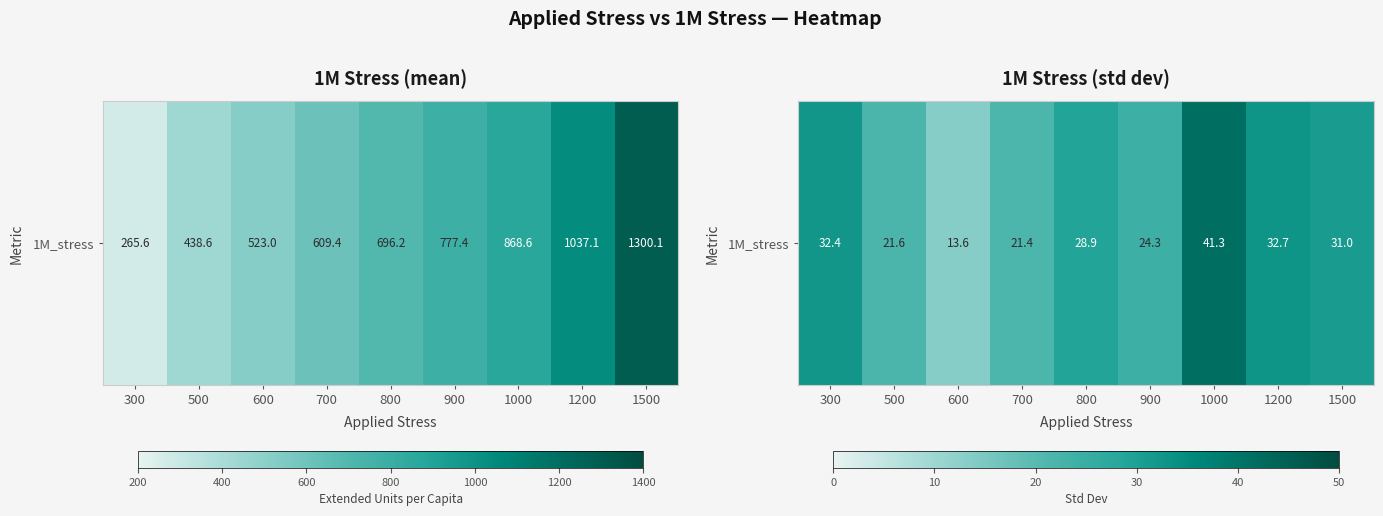

What is the maximum value shown in the chart?

41.3